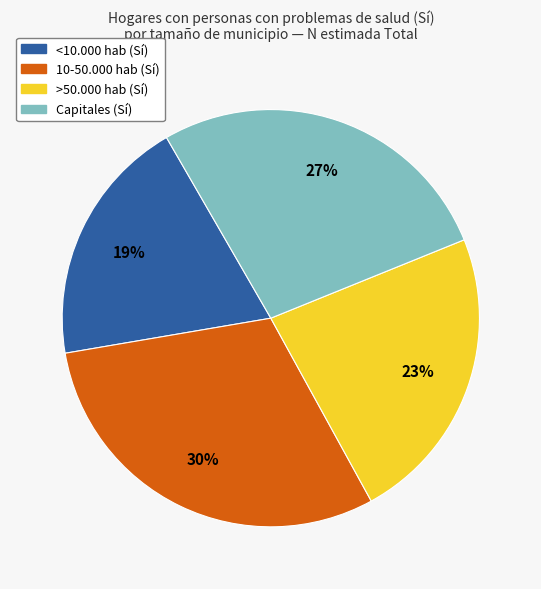

To the nearest percent, what is the average slice percentage?

25%